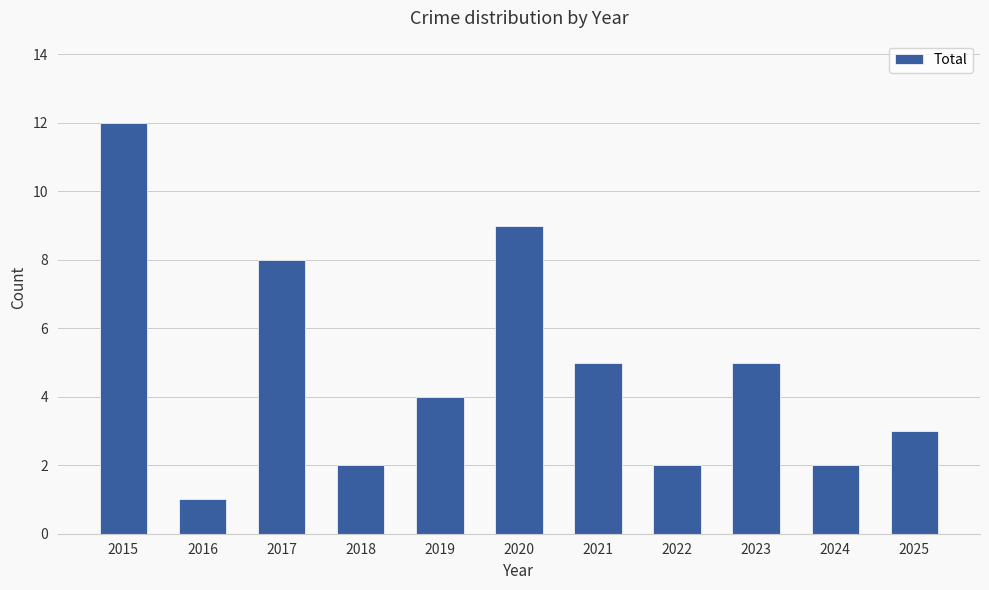

True or false: the data shows 8 at 2023.

False